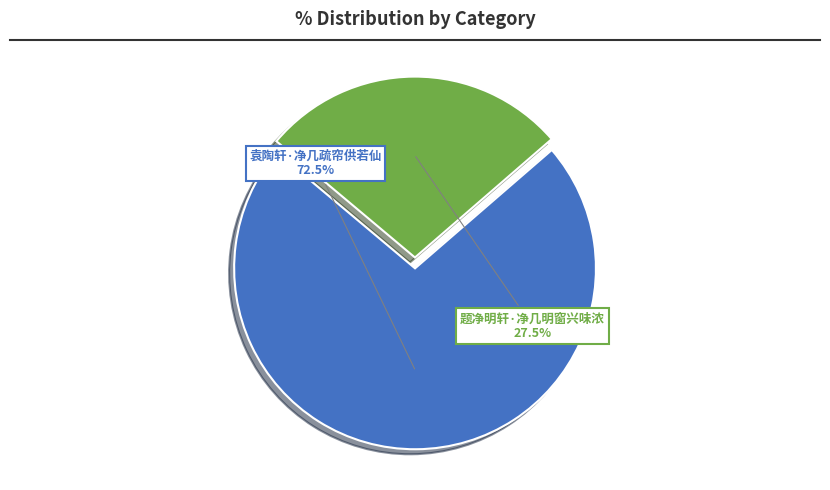

To the nearest percent, what is the combined percentage of 袁陶轩·净几疏帘供若仙 and 题净明轩·净几明窗兴味浓?

100%